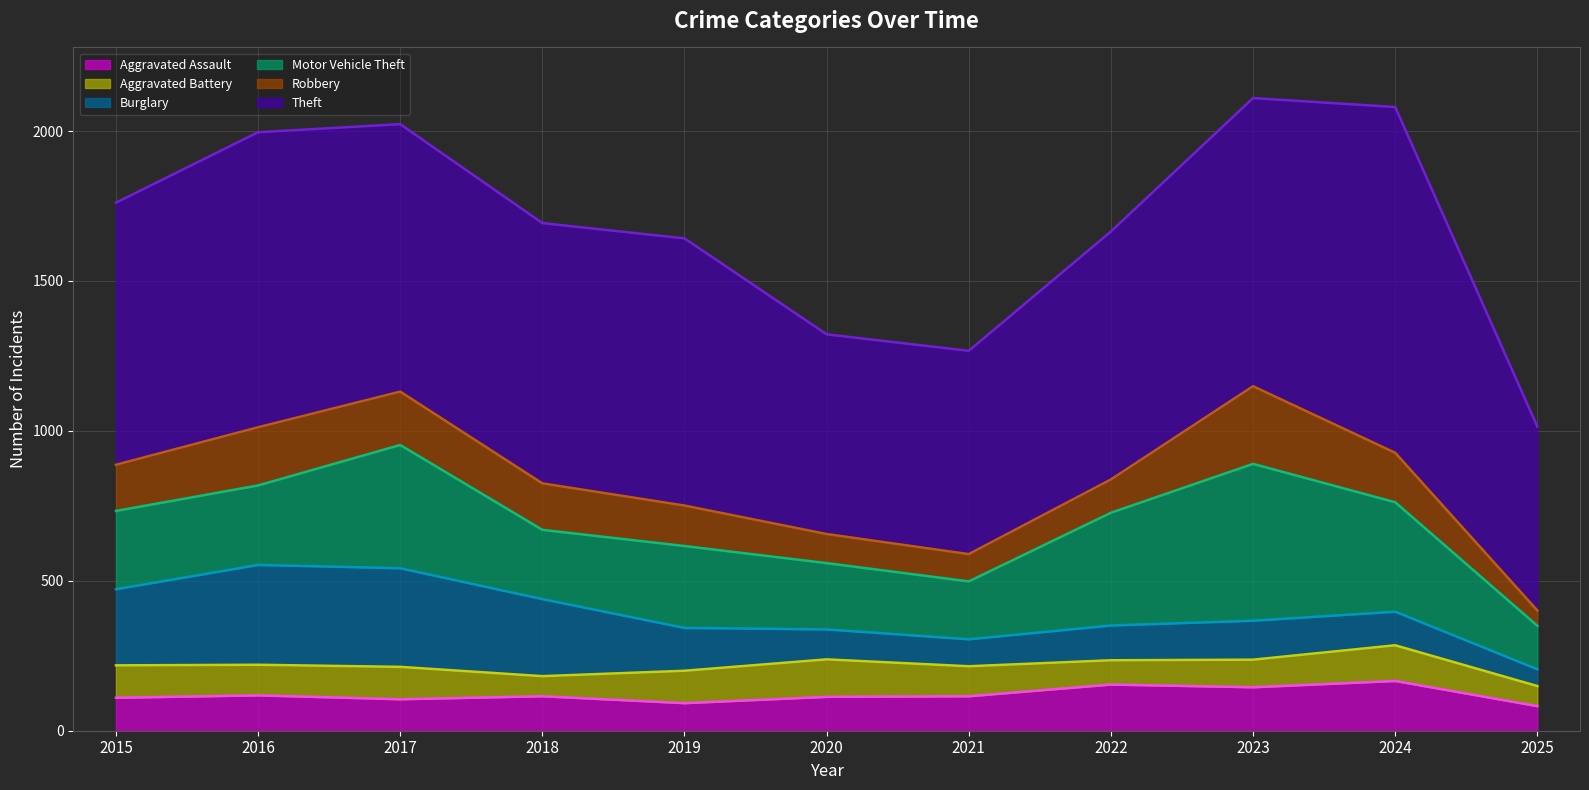

Rank the series at 2022 from lowest to highest value.

Aggravated Battery, Robbery, Burglary, Aggravated Assault, Motor Vehicle Theft, Theft